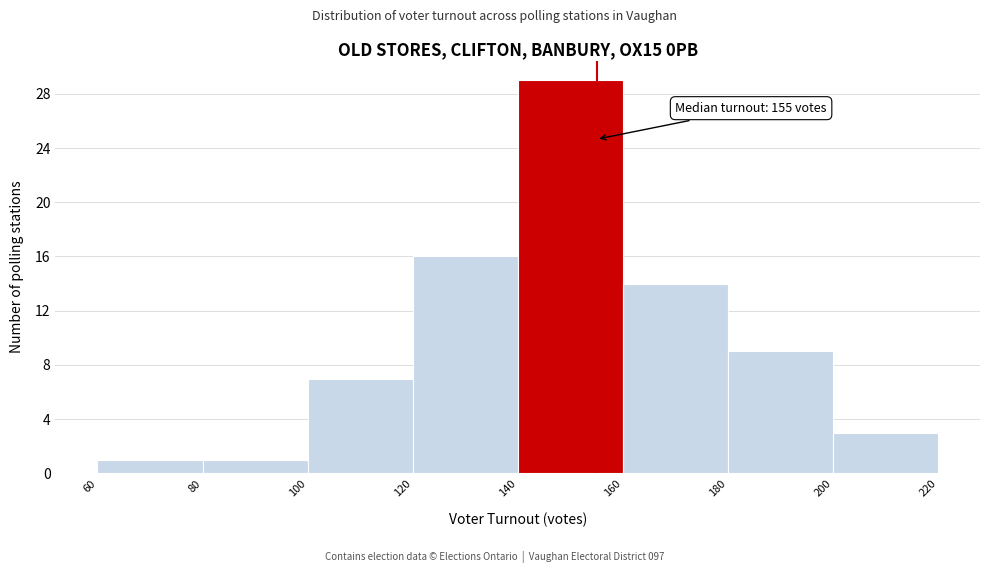

Over which range of the x-axis is the bar tallest?

140 to 160